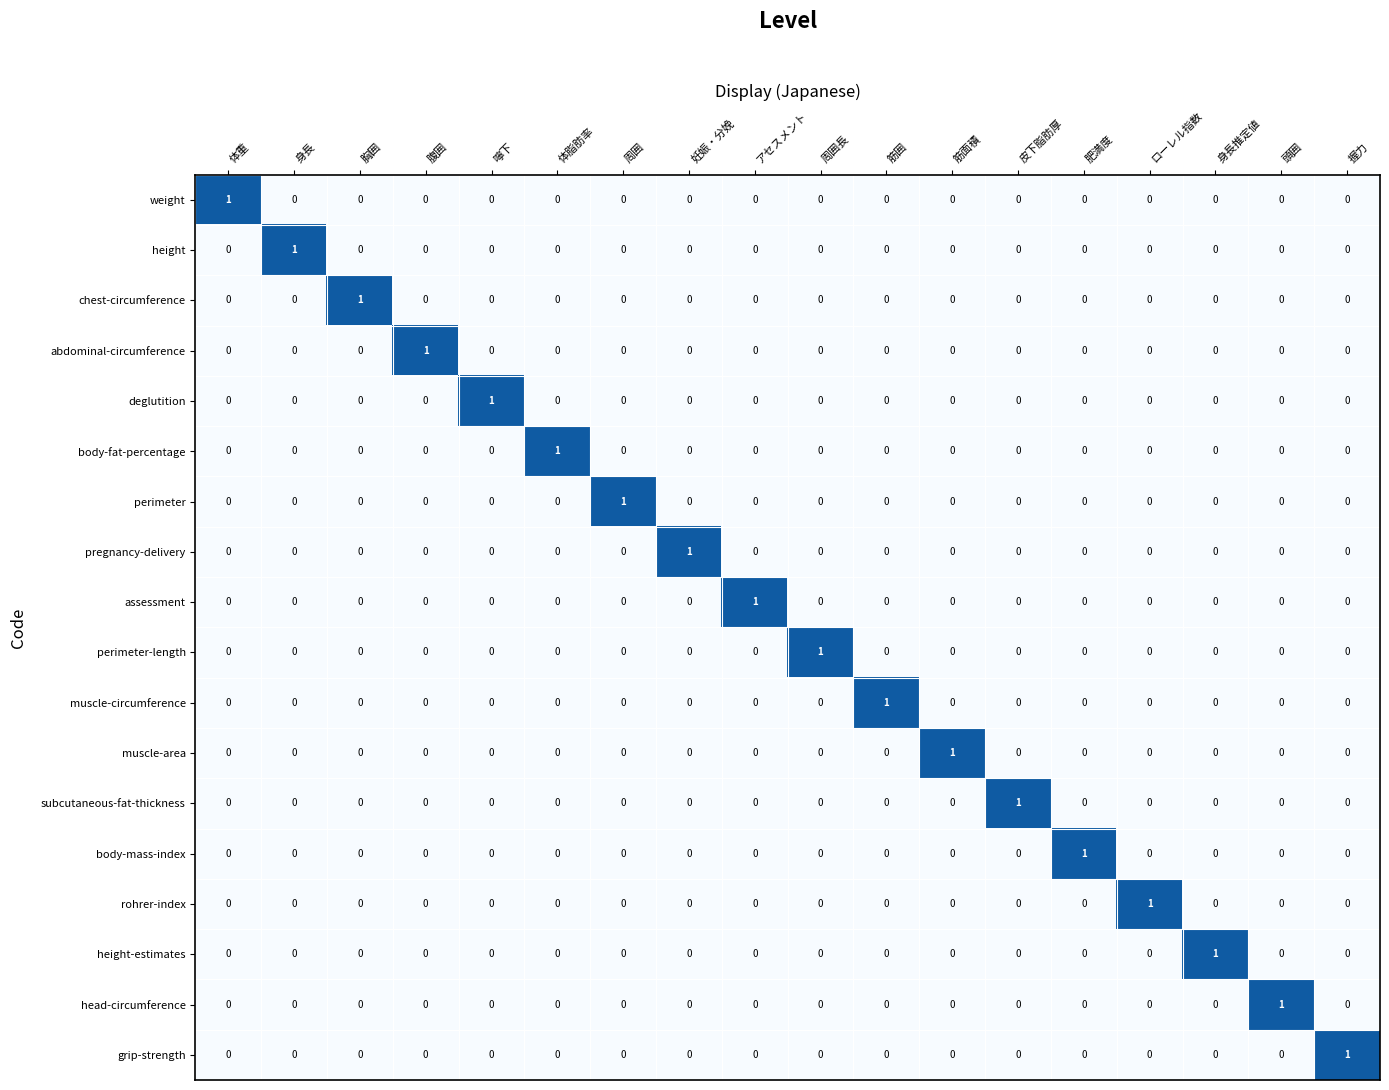

Which category has the highest value in the head-circumference series?

頭囲